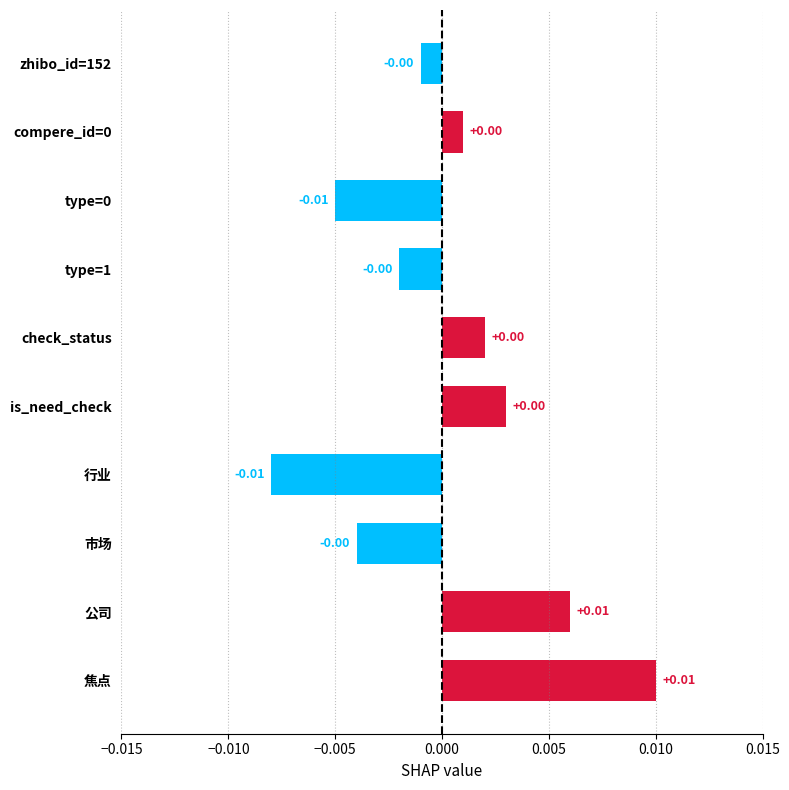

Between type=1 and type=0, which is larger?

type=1